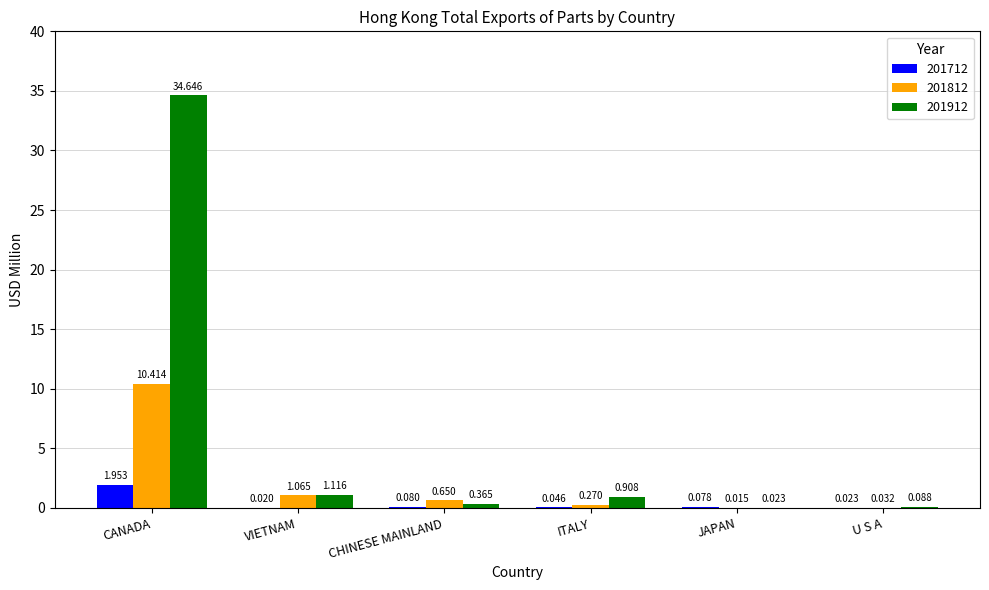

Which category has the highest value across all series?

CANADA